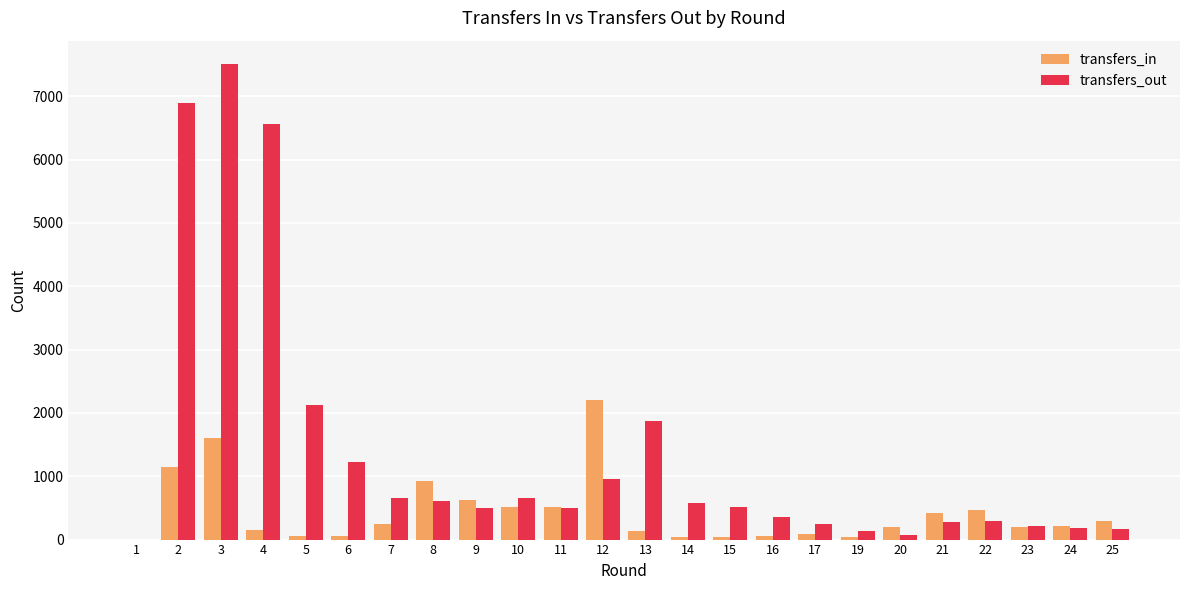

The value of transfers_in at 2 is 1145. True or false?

True